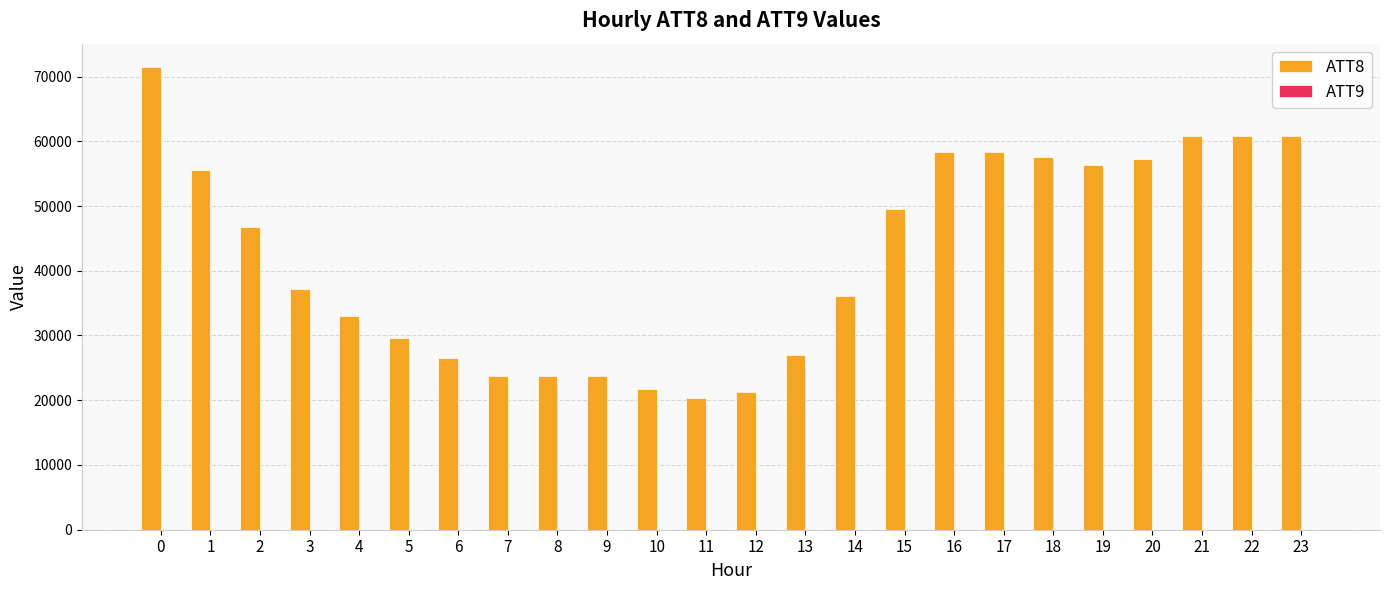

Are the bars grouped side by side (vs. stacked)?

Yes